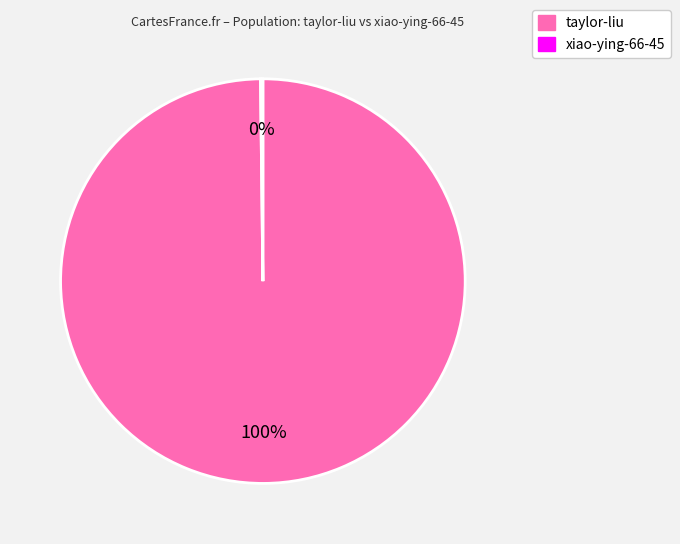

To the nearest percent, what percentage of the pie is taylor-liu?

100%